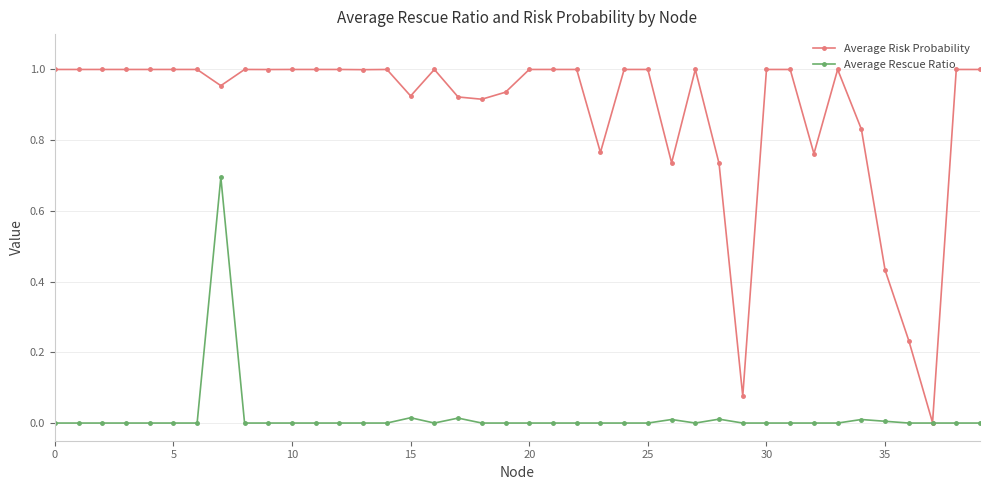

List the series in order of their overall mean, highest first.

Average Risk Probability, Average Rescue Ratio